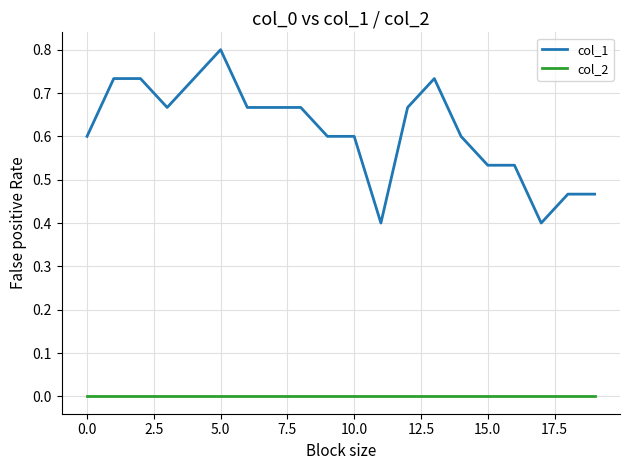

Which series has the largest total across all categories?

col_1